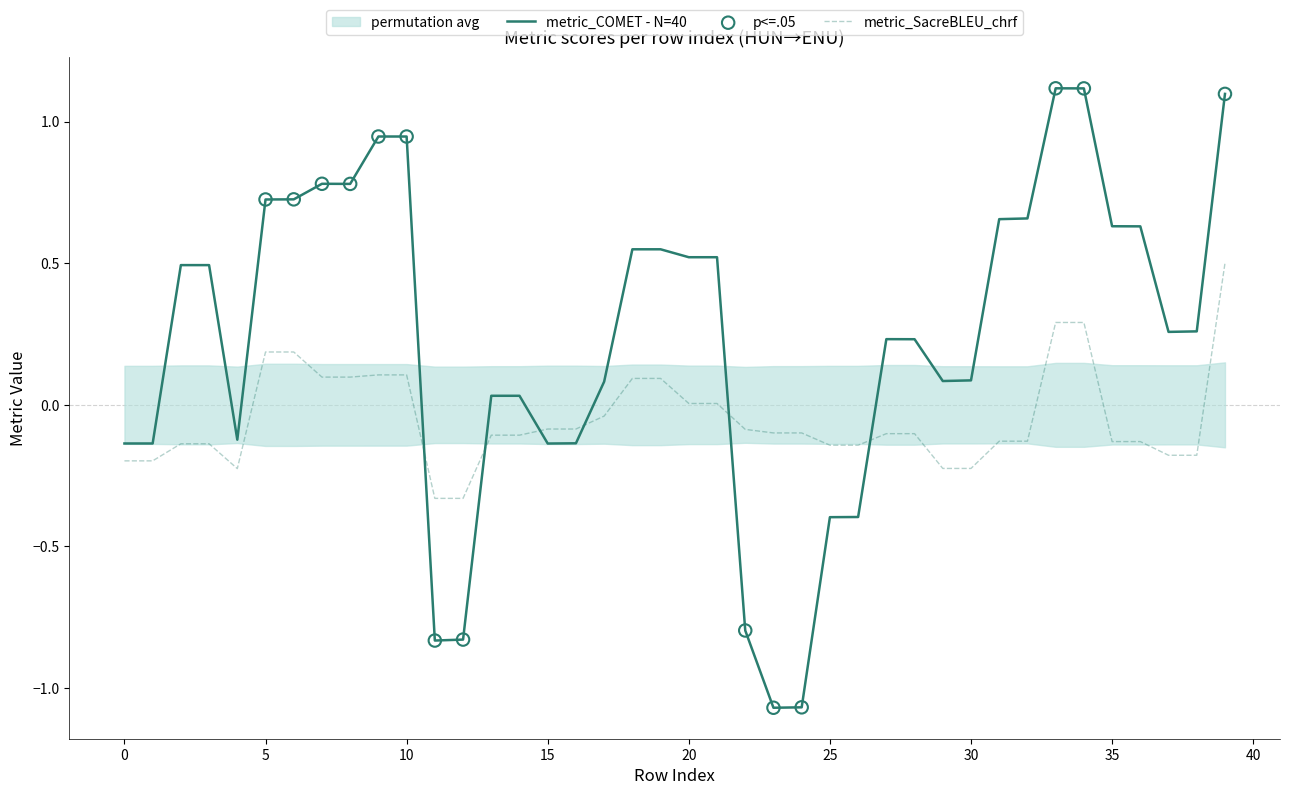

At how many categories does at least one series exceed 1?

3